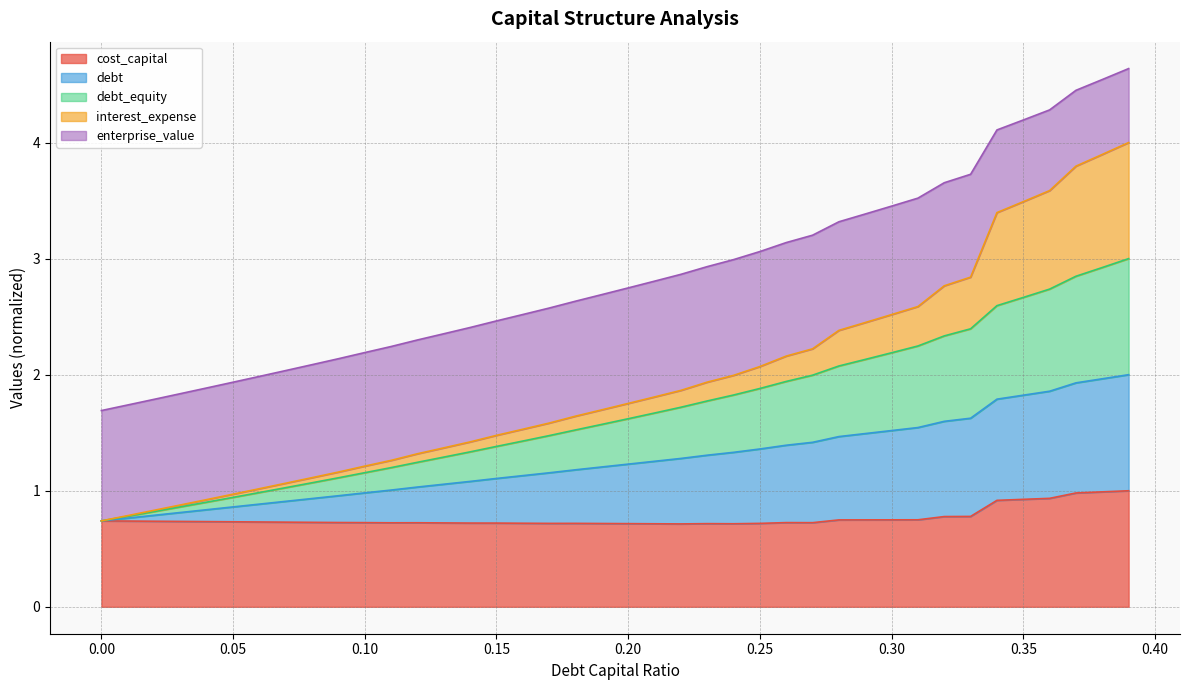

What is the lowest value of the cost_capital series?

0.7